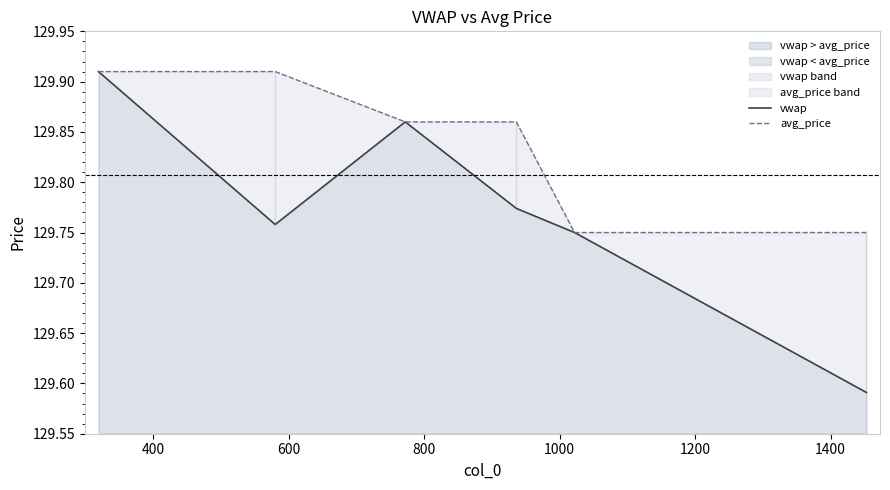

Which has a higher value, 800 or 1000?

800